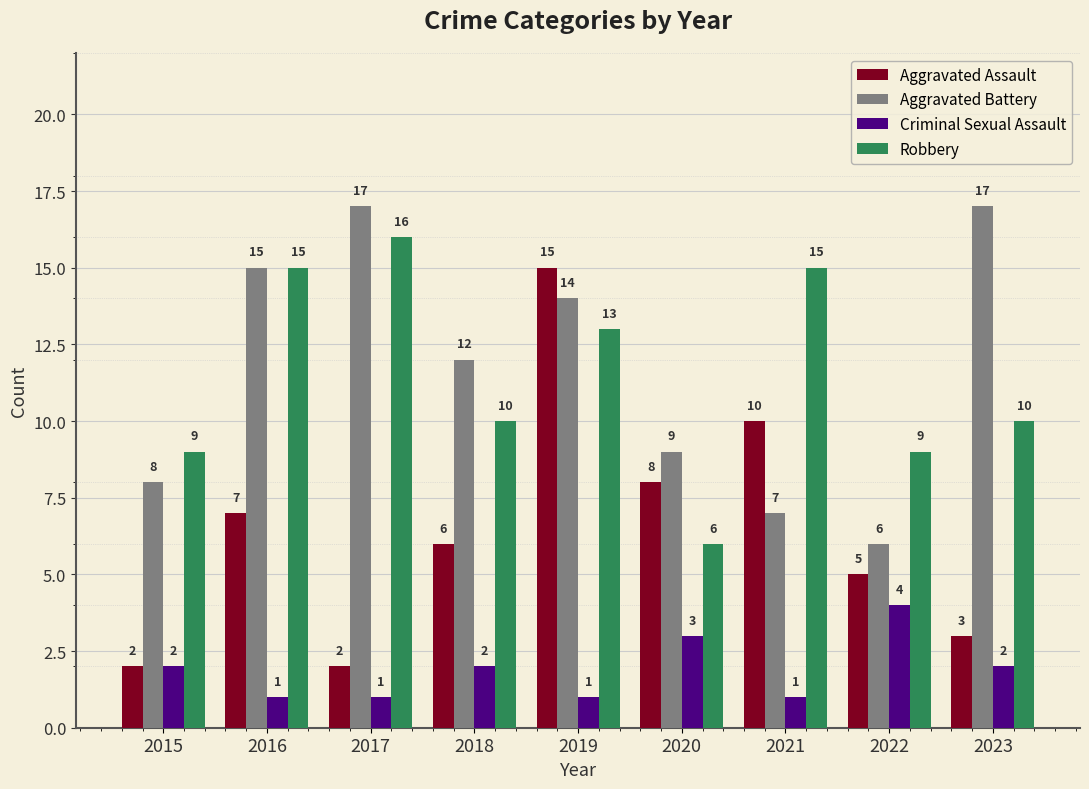

What is the sum of all Aggravated Battery values?

105